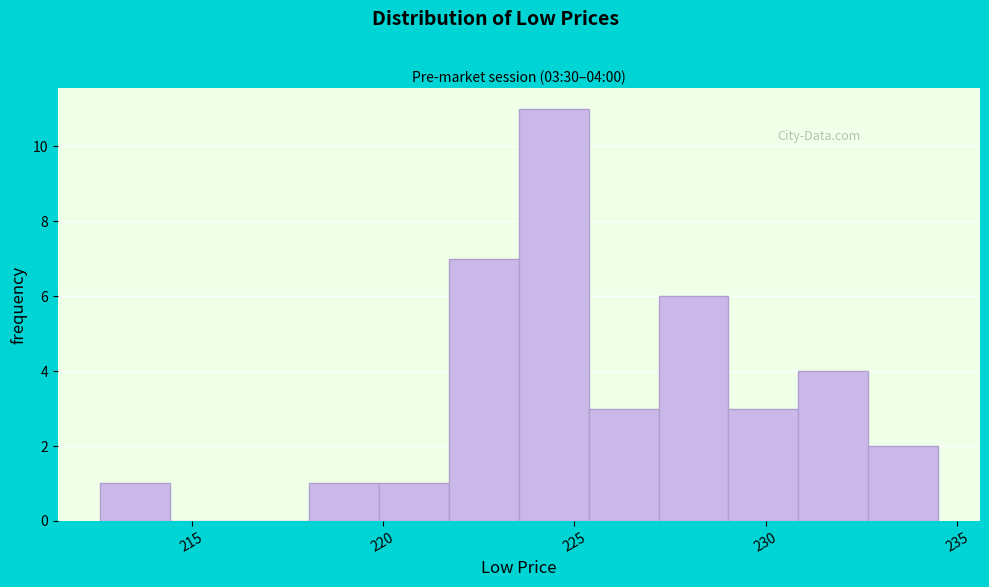

Read against the x-axis, roughly where is the centre of the tallest bar?

224.5